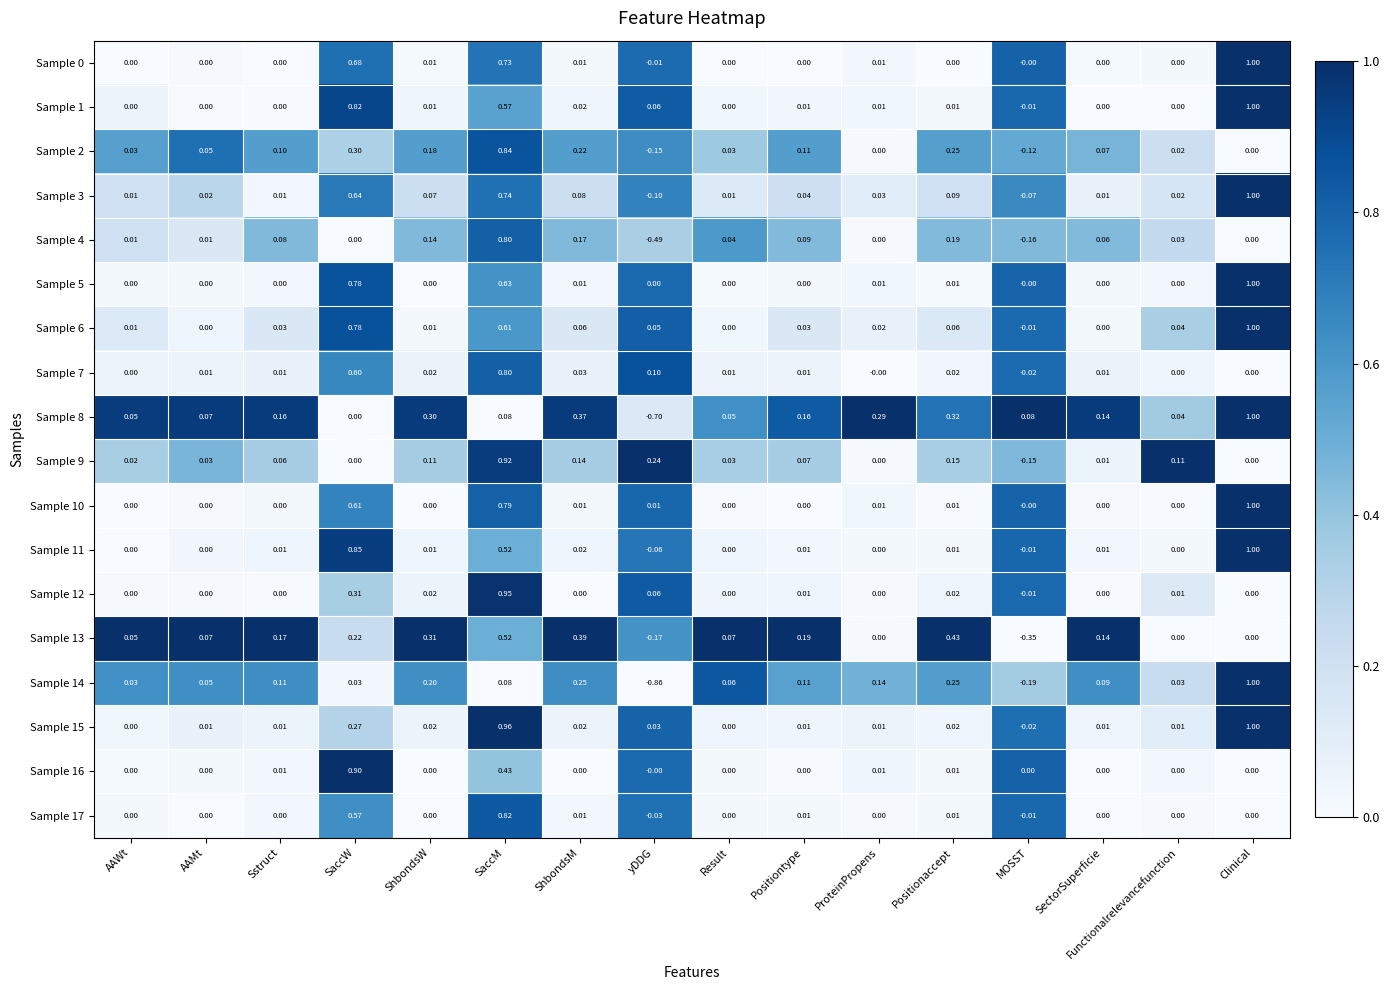

How many series are shown in this chart?

18